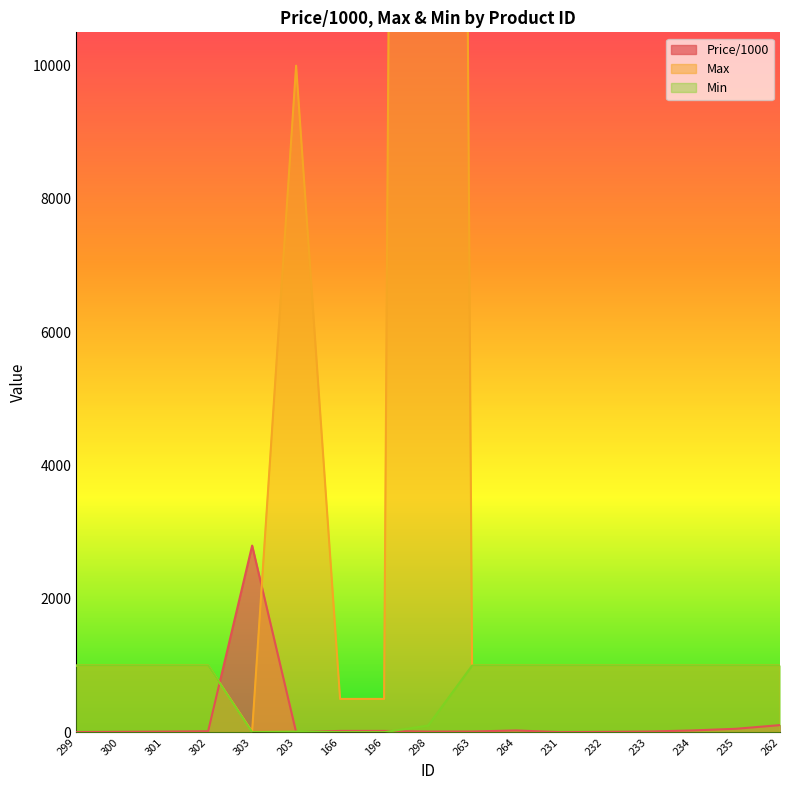

How many categories are shown in the chart?

17